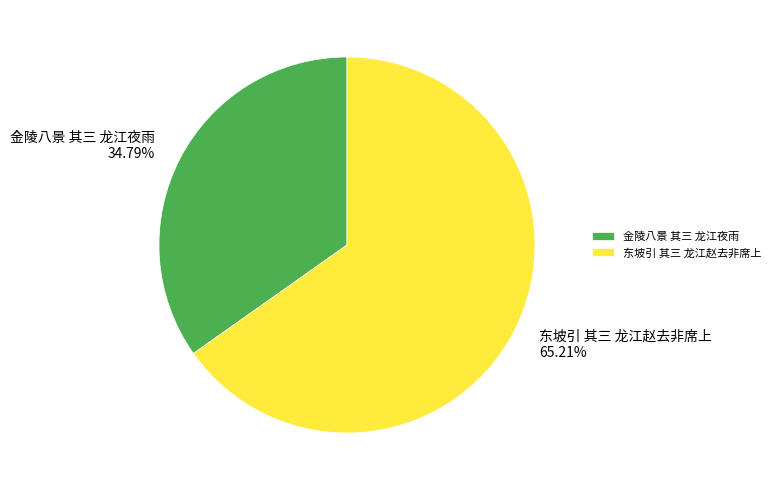

To the nearest percent, what percentage of the pie is 金陵八景 其三 龙江夜雨?

35%